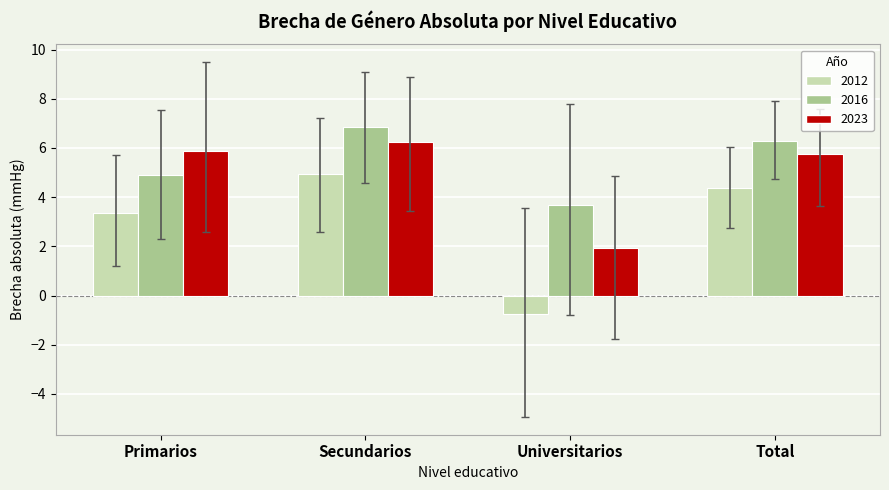

How many bars are there in total?

12